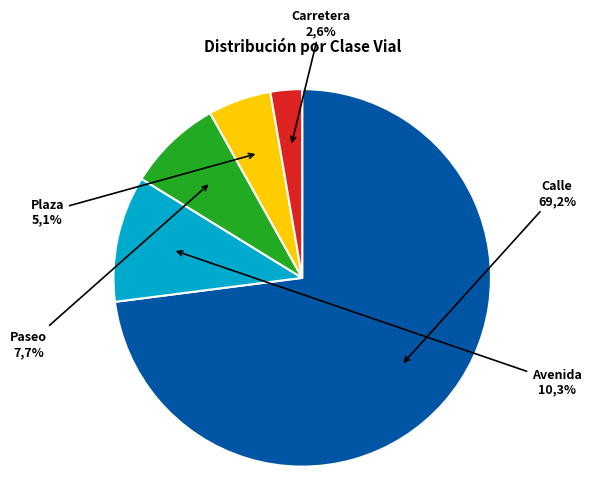

To the nearest percent, what is the average slice percentage?

20%